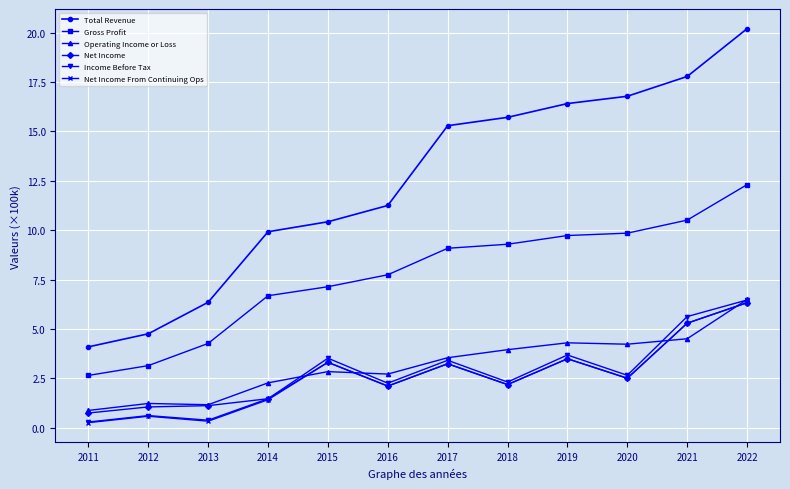

True or false: Total Revenue and Net Income cross at least once.

False